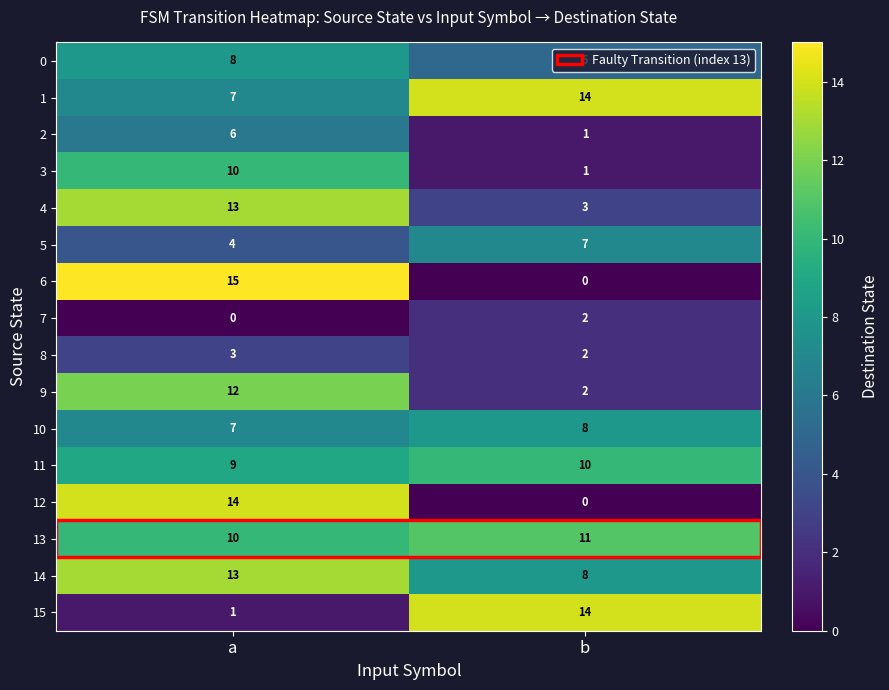

What is the spread (max minus min) of values at a?

15